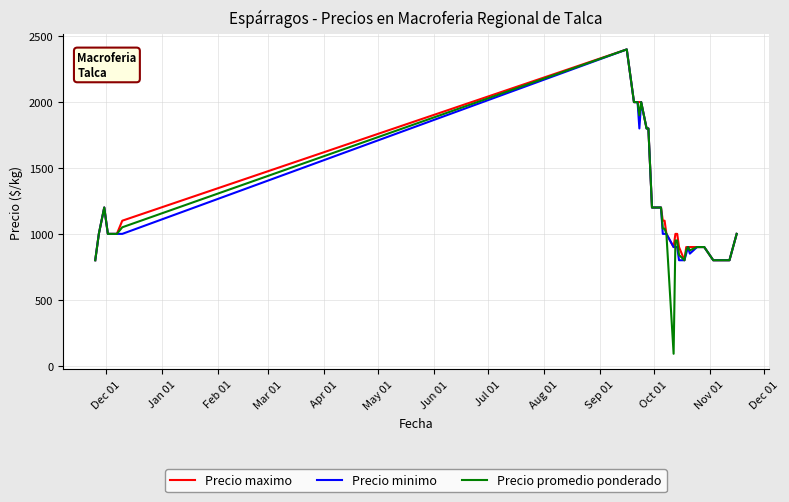

Which series has the largest total across all categories?

Precio maximo